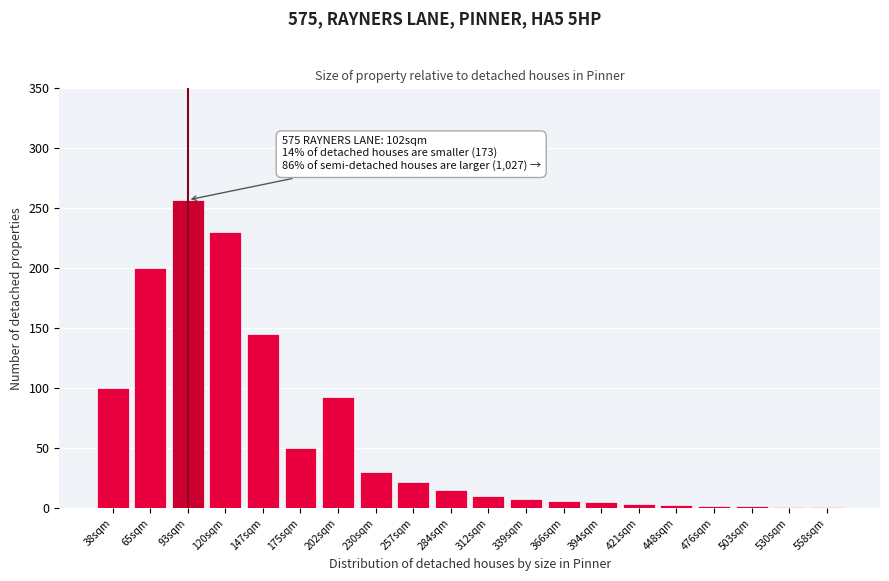

What is the greatest value displayed?

257